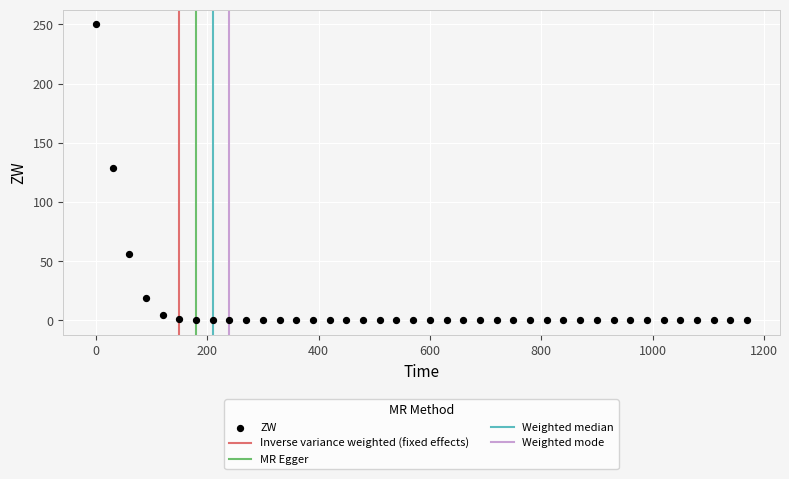

What is the range of Y values (max minus min)?

250.0